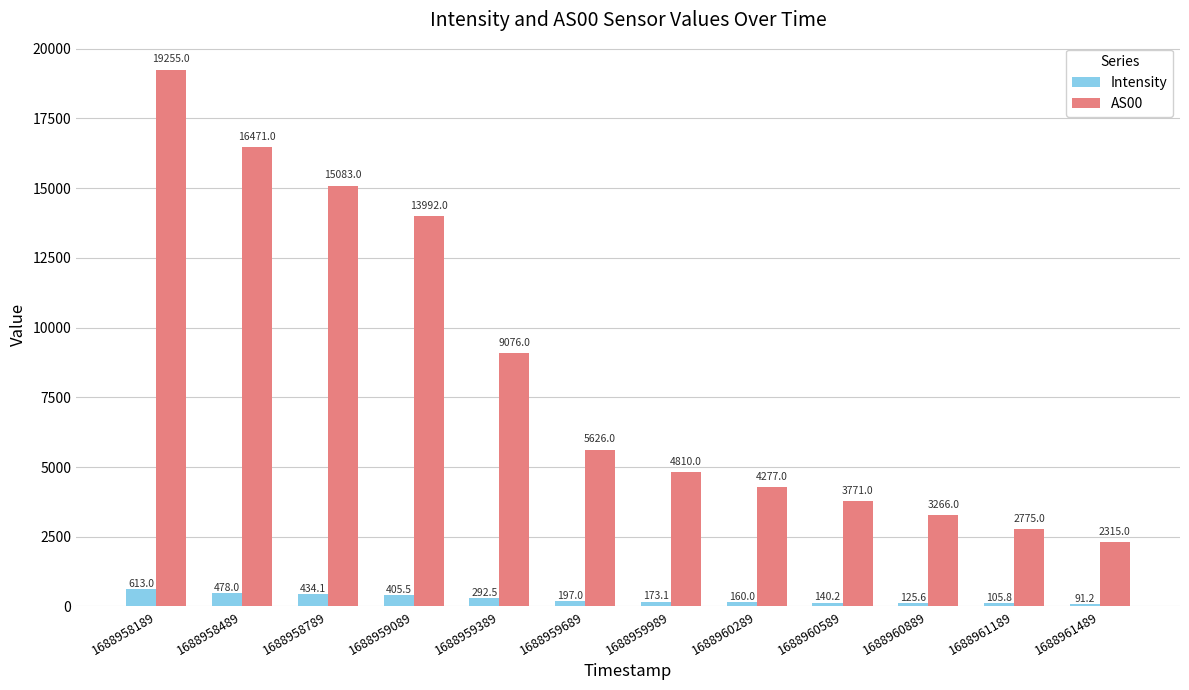

Is the value of AS00 at 1688960889 greater than the value of Intensity at 1688959689?

Yes